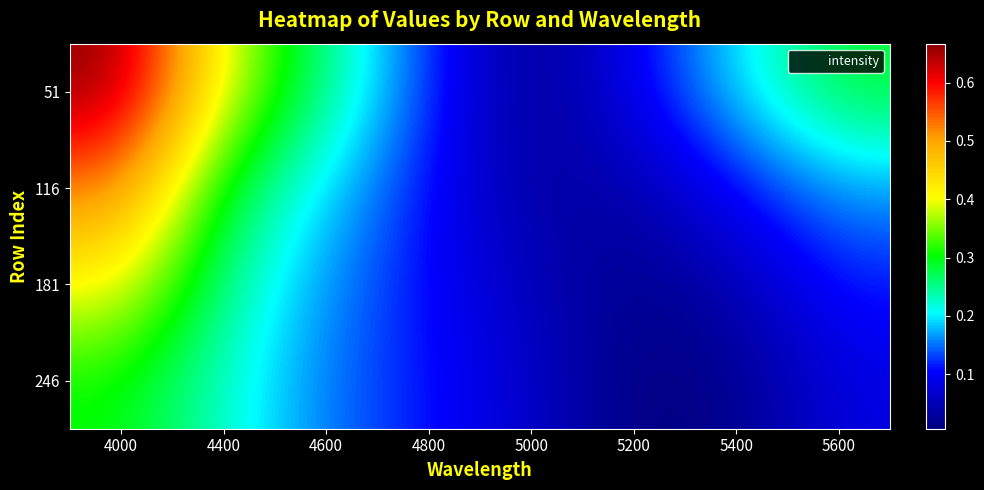

At how many categories does at least one series exceed 0?

8